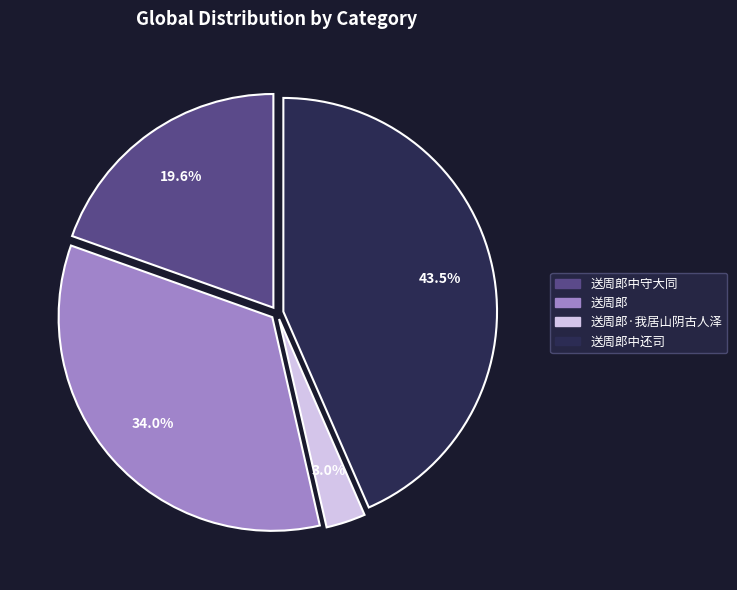

Between 送周郎·我居山阴古人泽 and 送周郎中还司, which is larger?

送周郎中还司